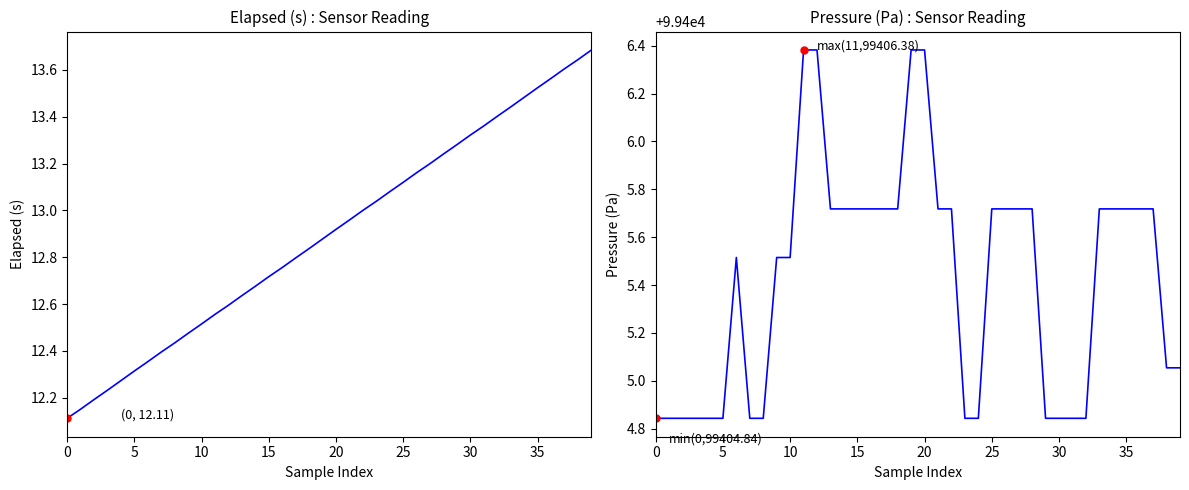

True or false: Pressure (Pa) has more than 2 points higher than both neighbors.

False